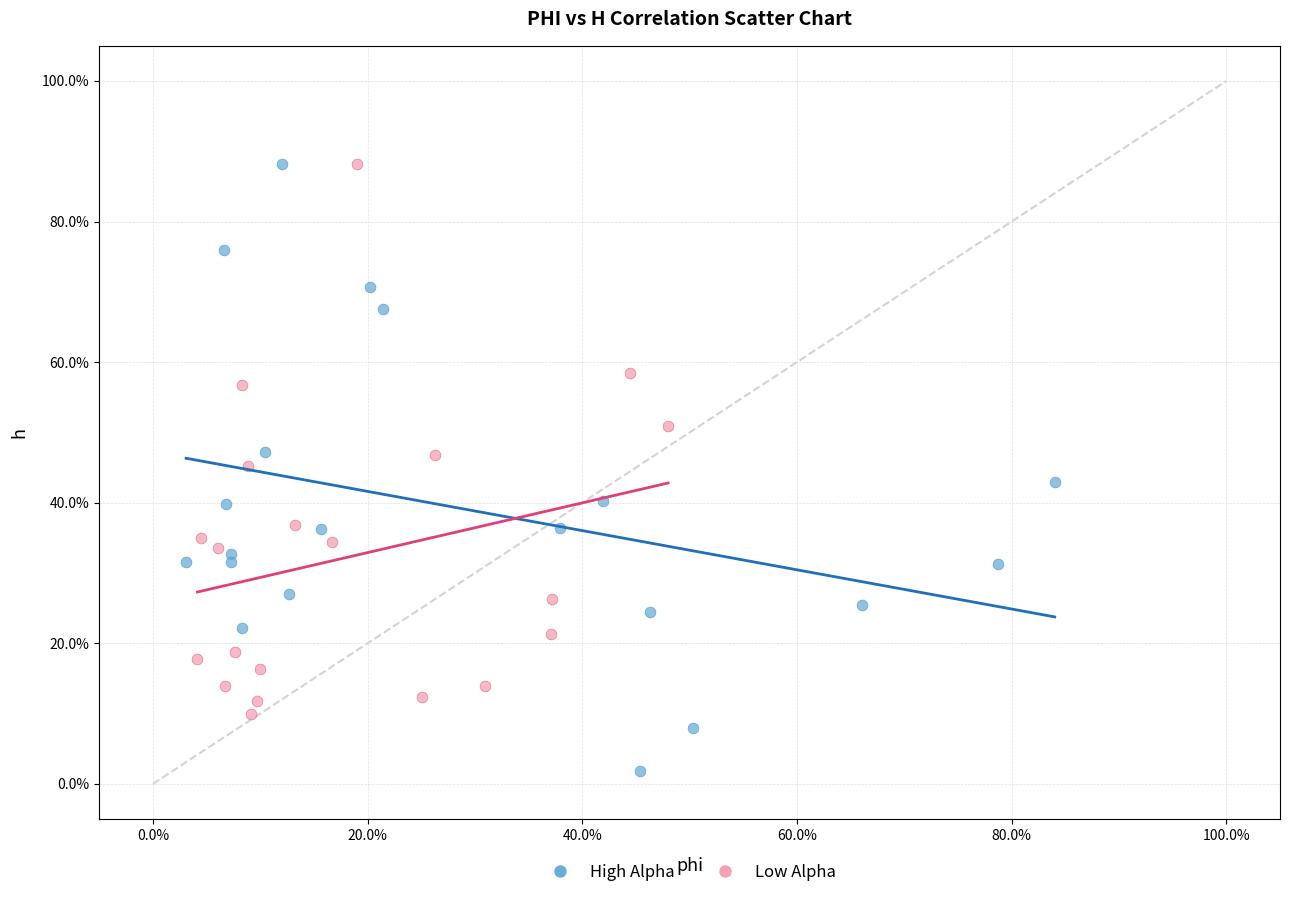

Which series has the largest Y range (max minus min)?

High Alpha